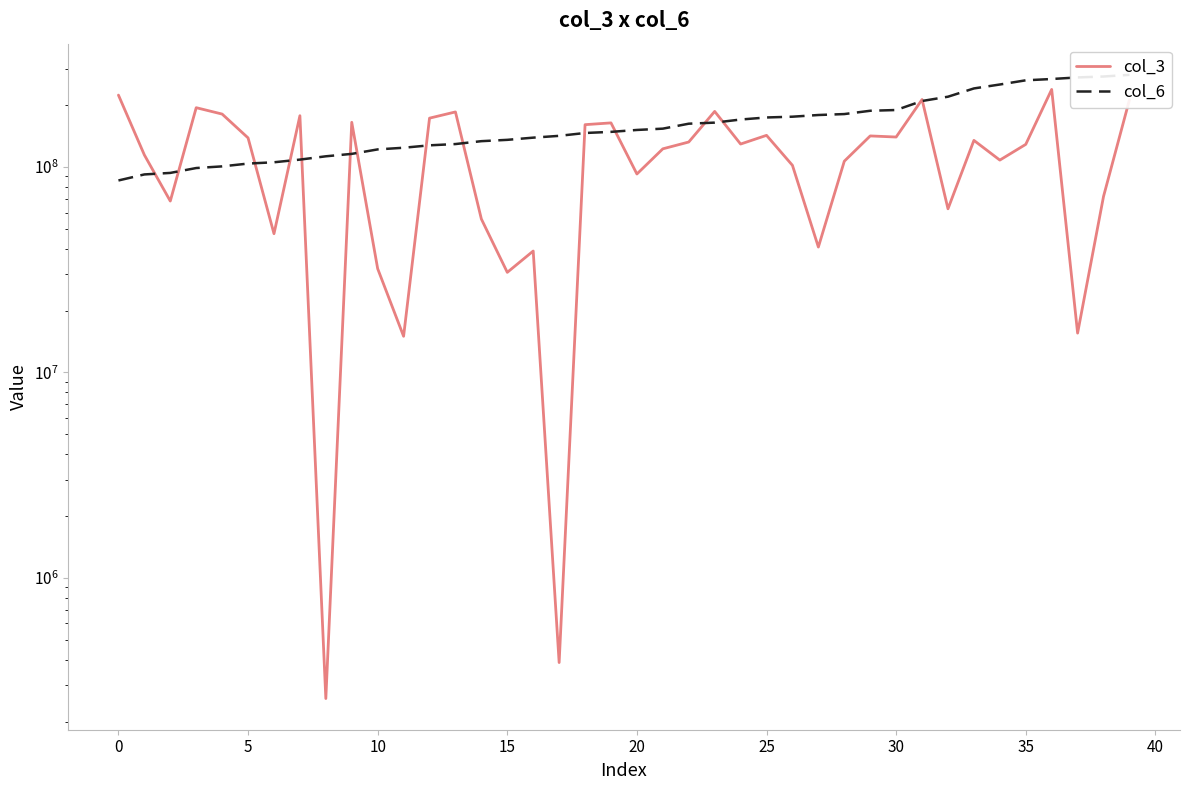

What is the sum of all col_3 values?

4684535552